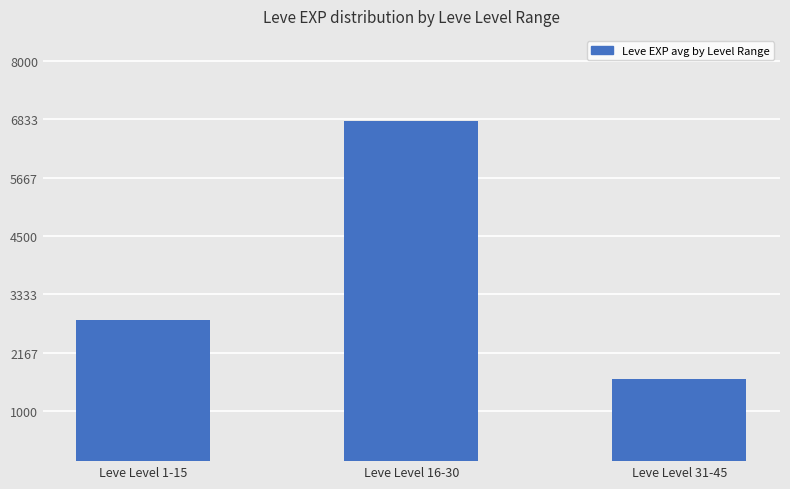

Are the bars horizontal?

No